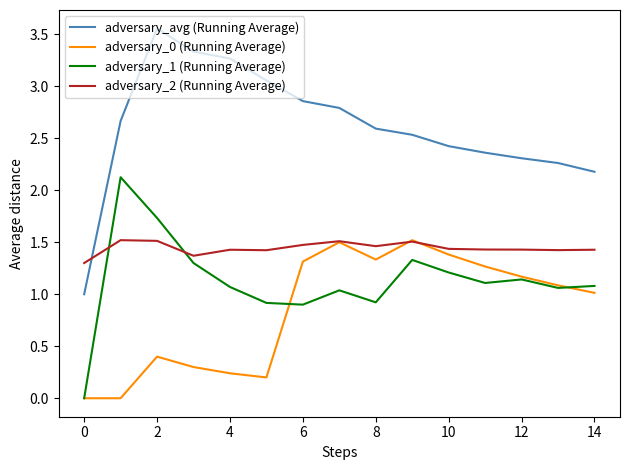

Rank the series by their average value, from lowest to highest.

adversary_0 (Running Average), adversary_1 (Running Average), adversary_2 (Running Average), adversary_avg (Running Average)